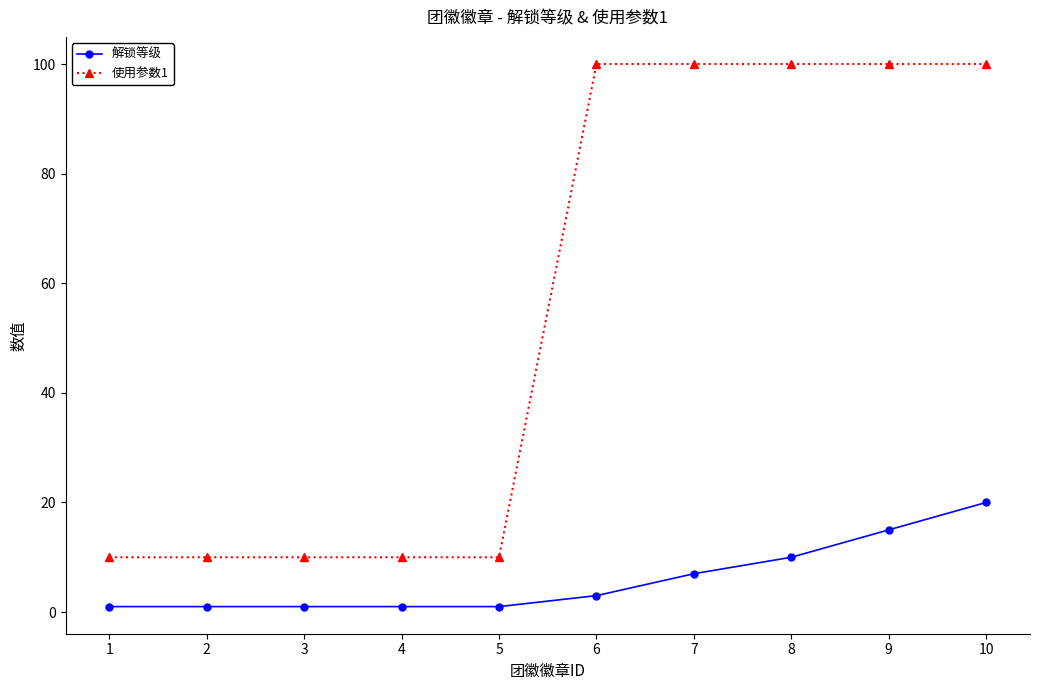

Rank the series by their maximum value, from lowest to highest.

解锁等级, 使用参数1